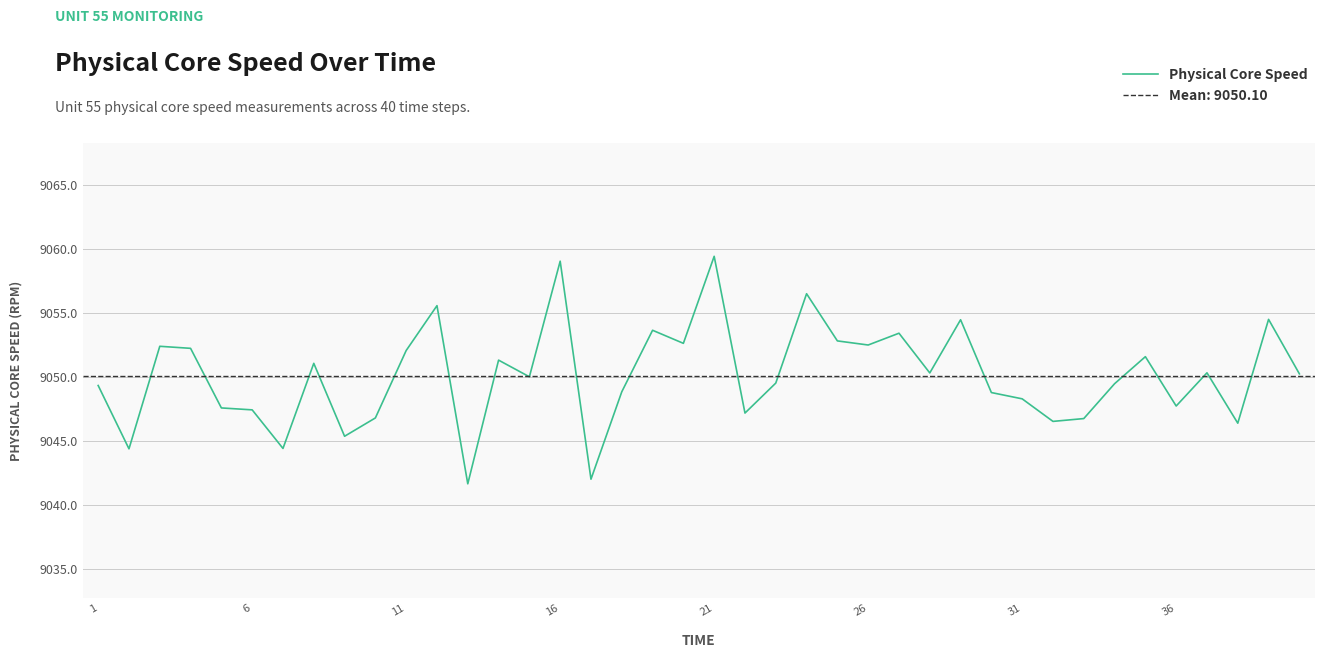

What is the sum of all values?

362004.0